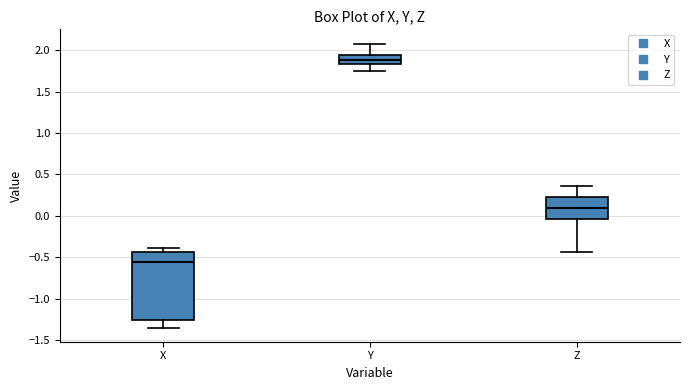

Where does the lower whisker of the box for X end on the y-axis? The values are not printed on the chart, so give them approximately, as read against the axis.

-1.35